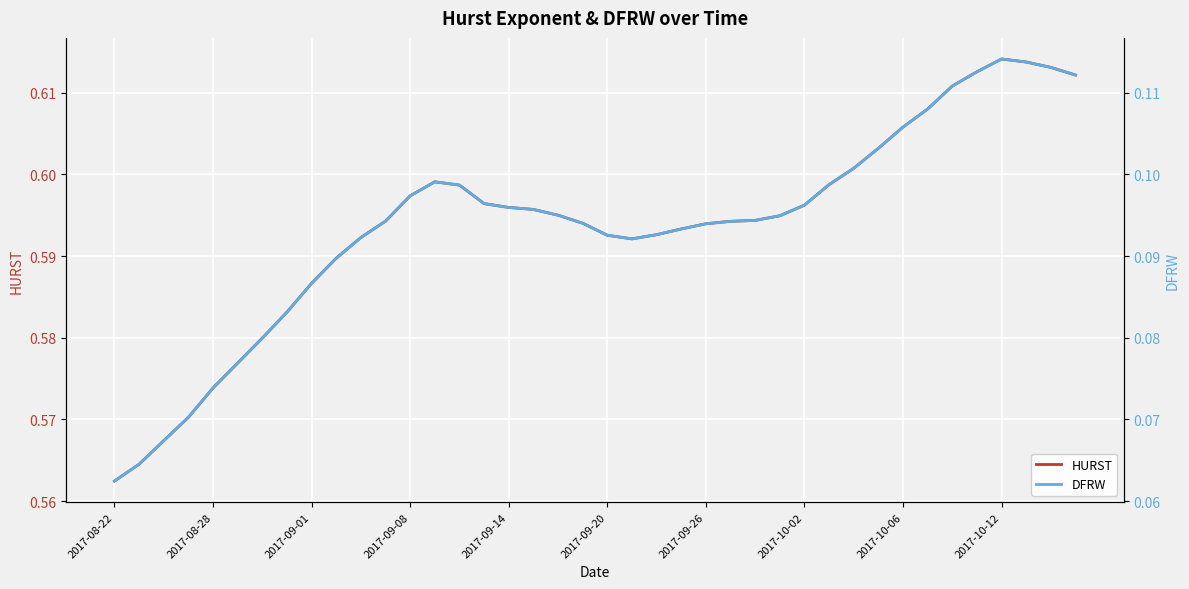

Is it true that DFRW equals 0.0 at 21?

False